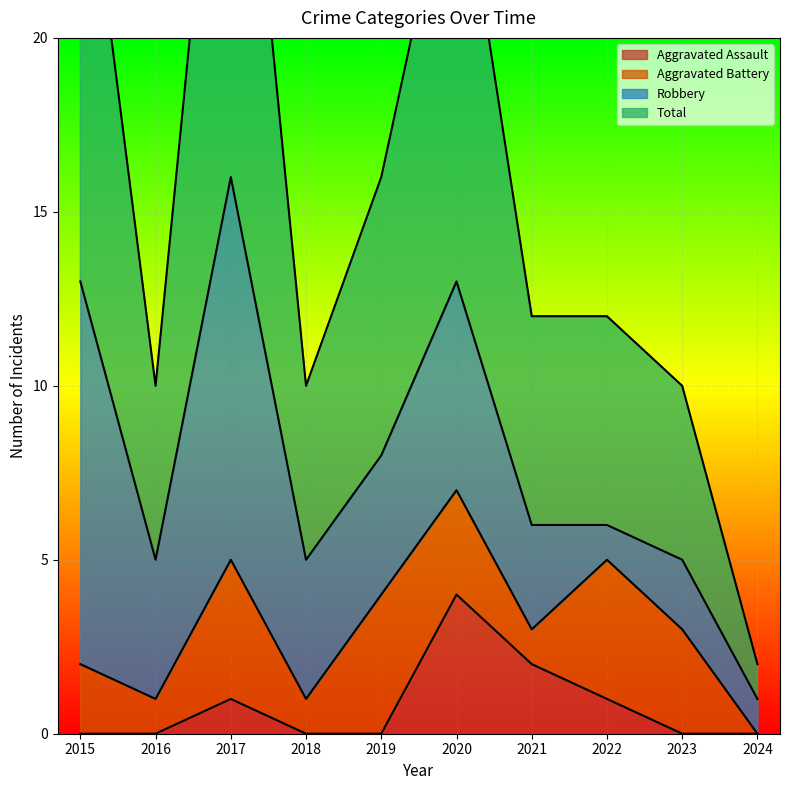

Is it true that Aggravated Assault equals 2 at 2022?

False